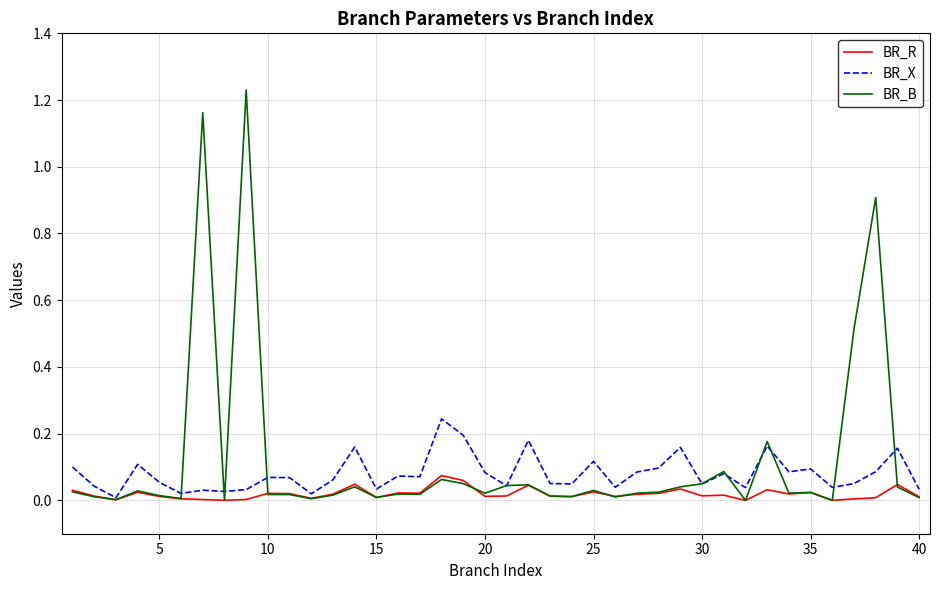

Which series has the largest total across all categories?

BR_B